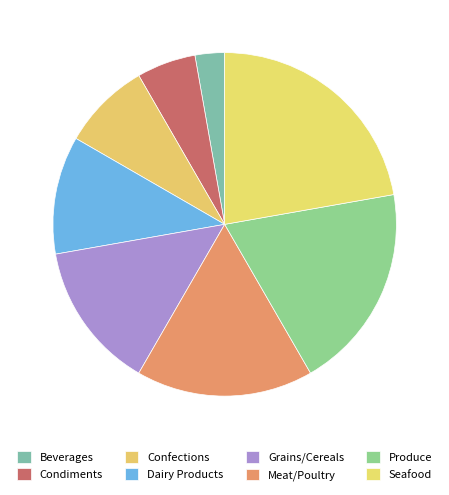

Which slice is the smallest?

Beverages